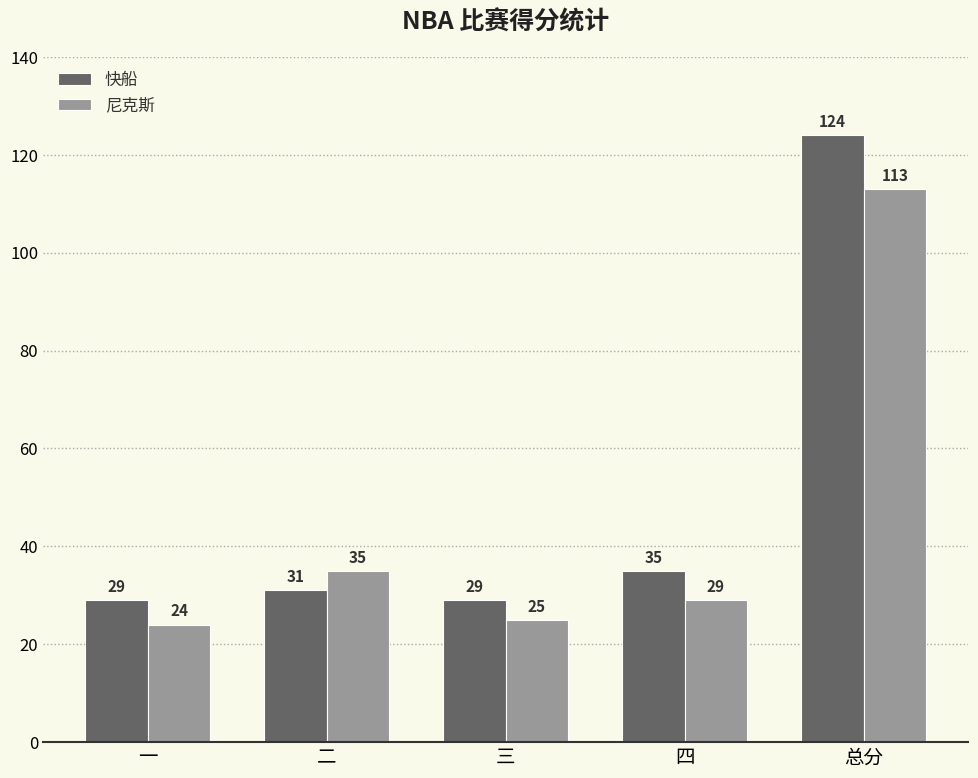

What is the lowest value of the 尼克斯 series?

24